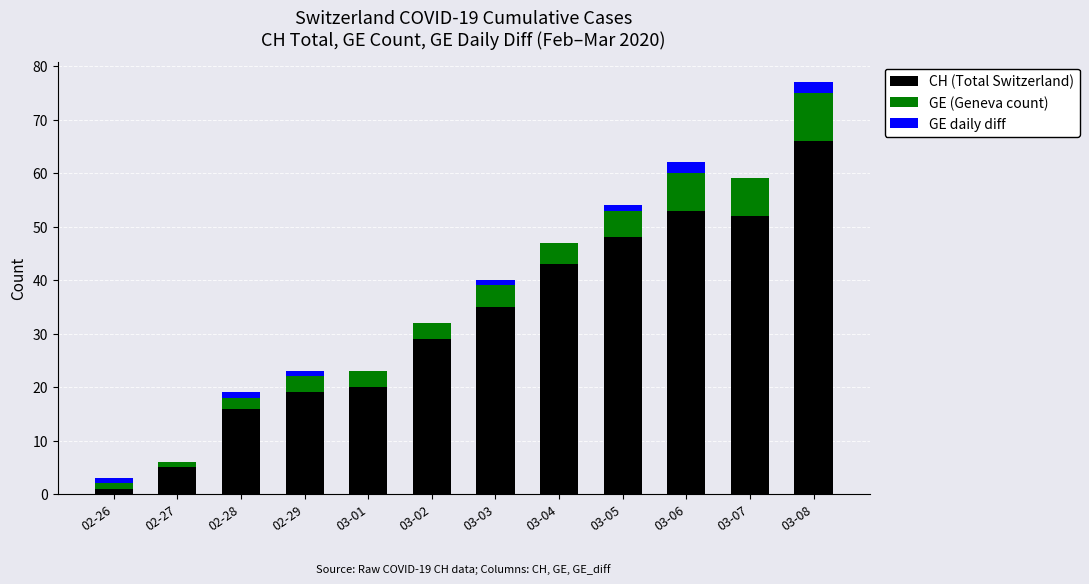

At which label does CH (Total Switzerland) reach its peak?

03-08